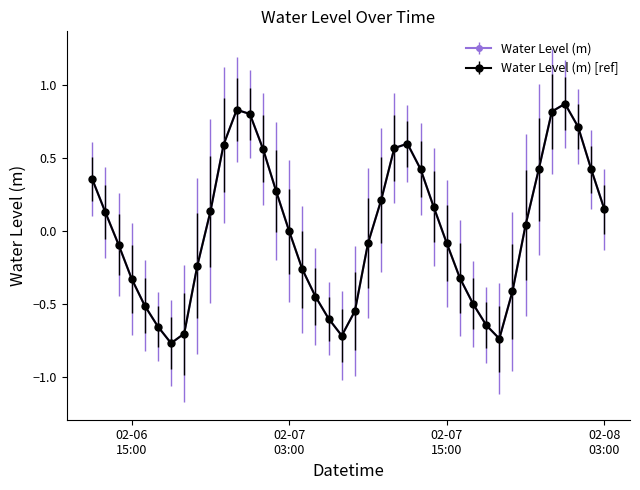

Is this an area chart (filled region under the line)?

No